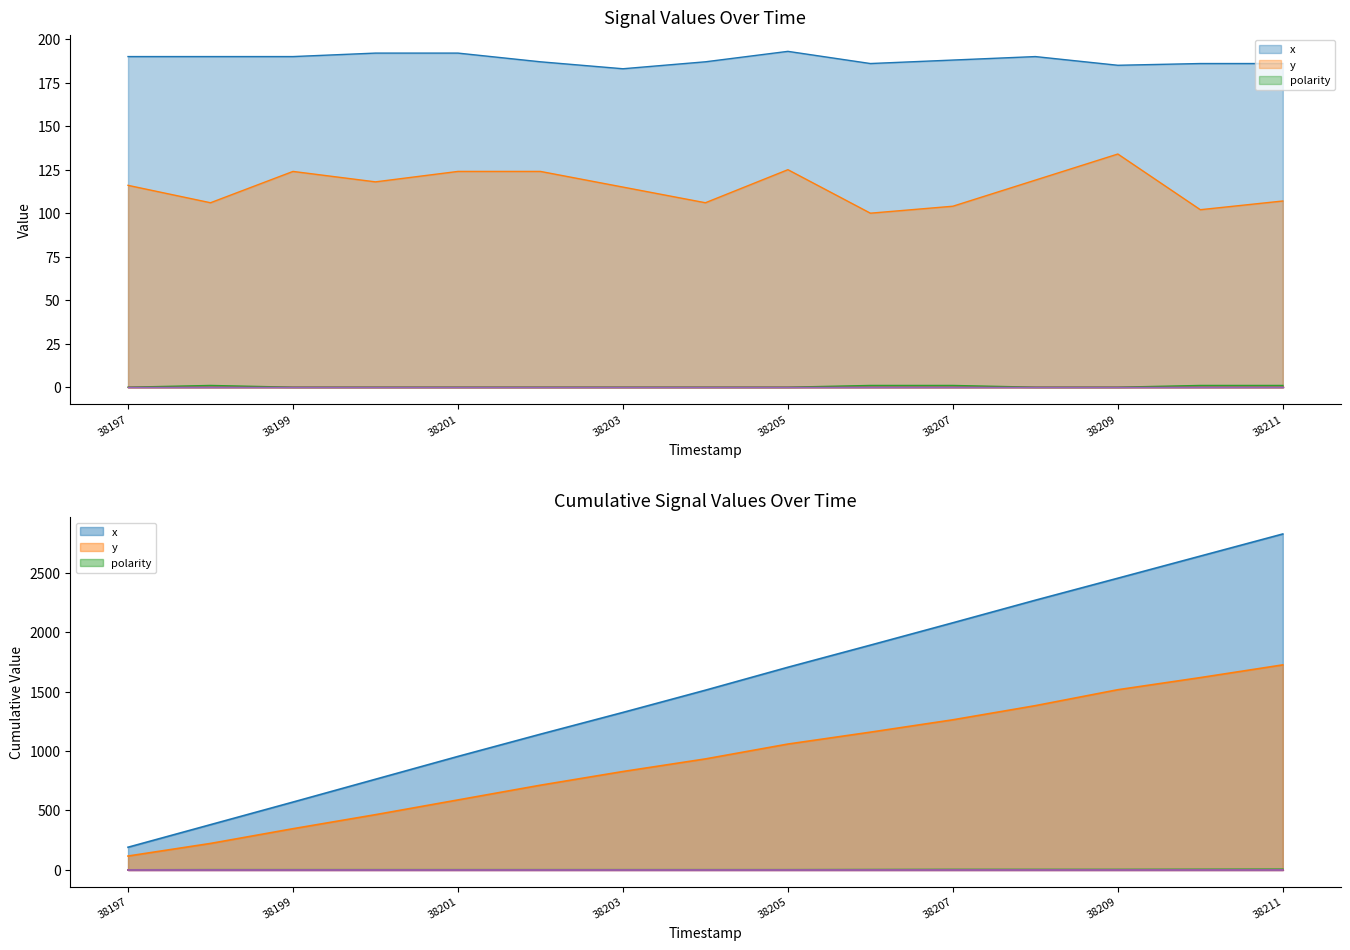

Rank the series at 38203 from lowest to highest value.

polarity, y, x